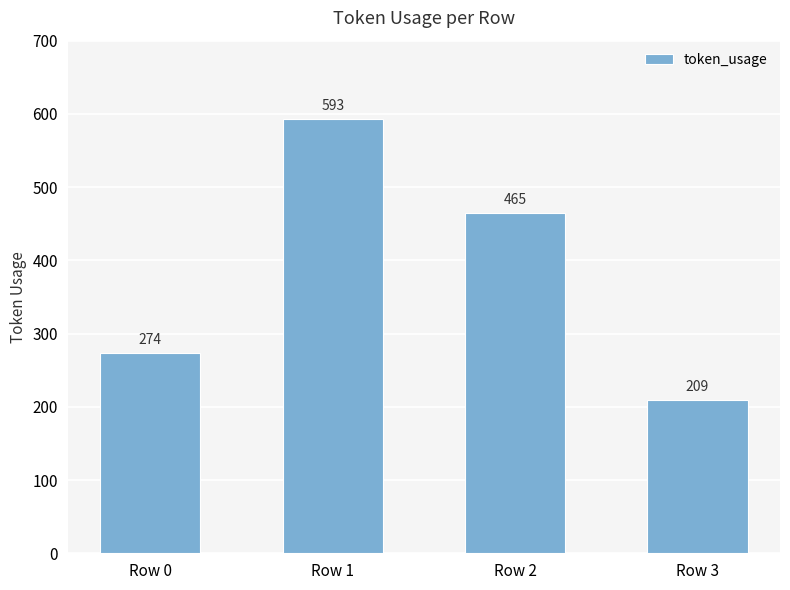

Are the bars horizontal?

No